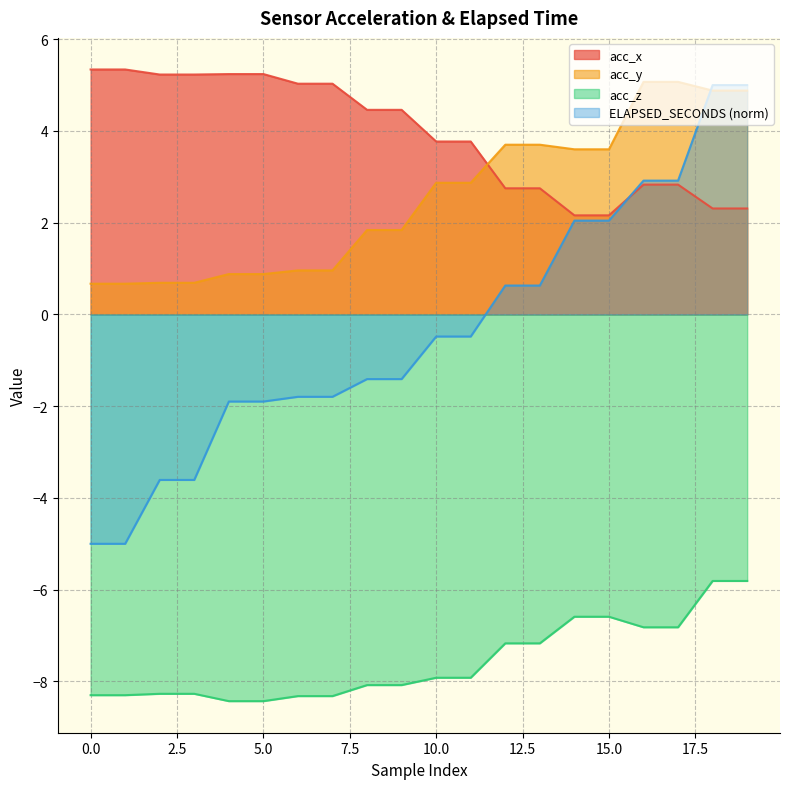

What is the smallest value displayed?

-8.4